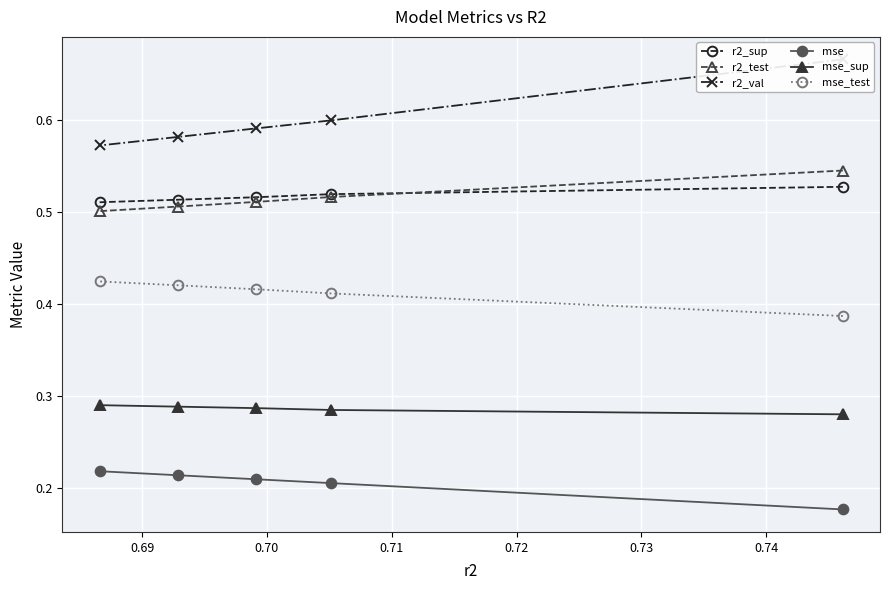

What is the minimum value shown in the chart?

0.2